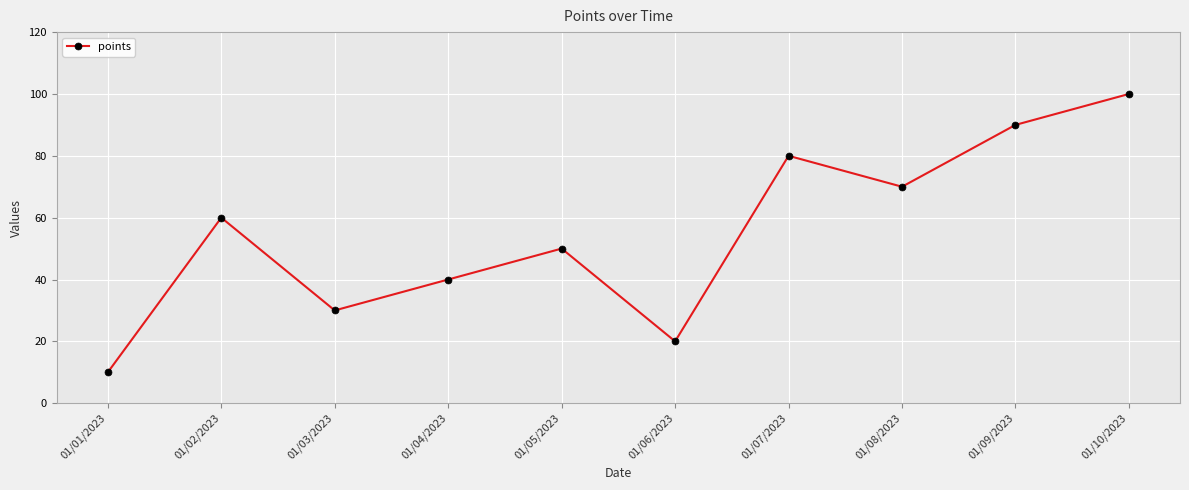

What is the change in value from 01/07/2023 to 01/09/2023?

+10